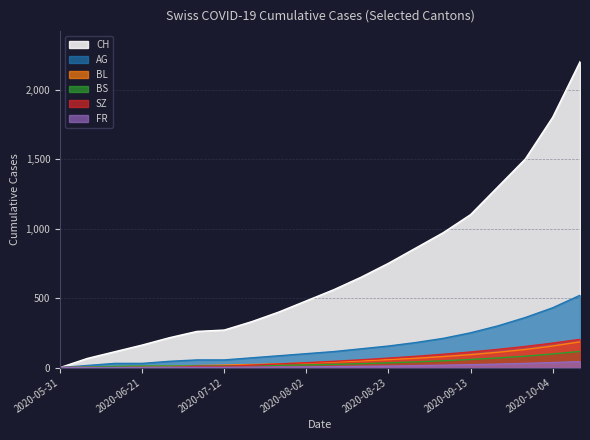

Which category has the lowest value across all series?

2020-05-31